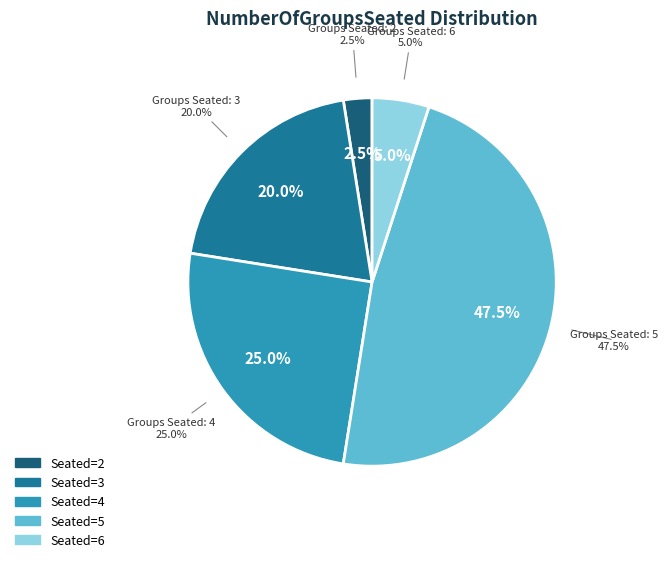

Combined, do 4 and 3 account for over 50%?

No